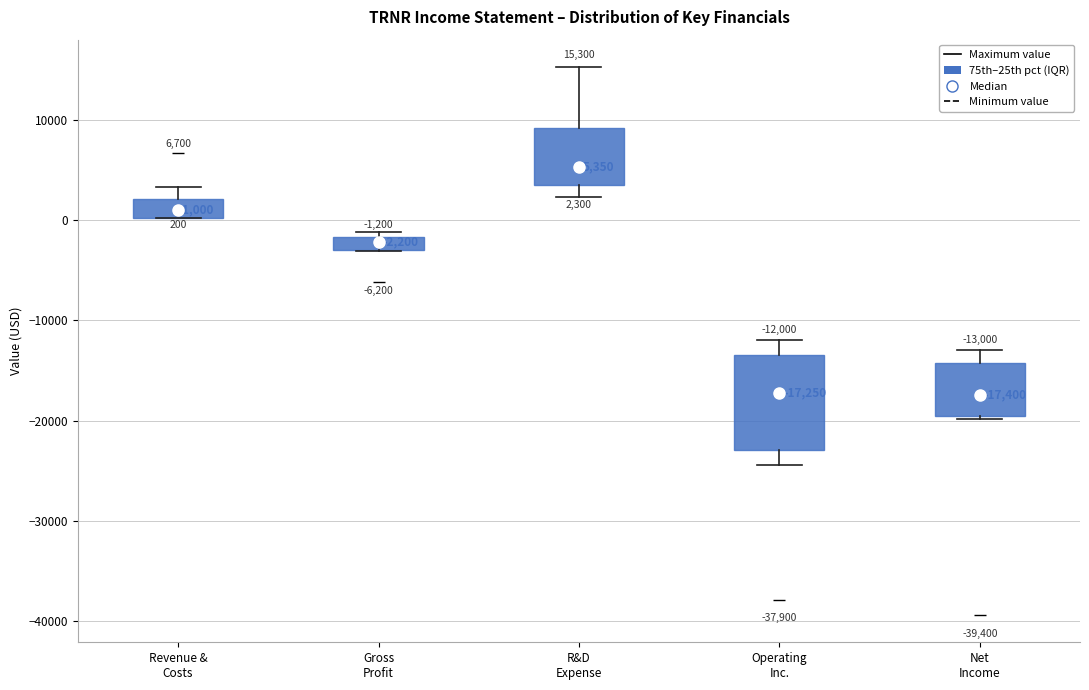

Comparing the boxes themselves (not the whiskers), which one is the tallest?

Operating Inc.